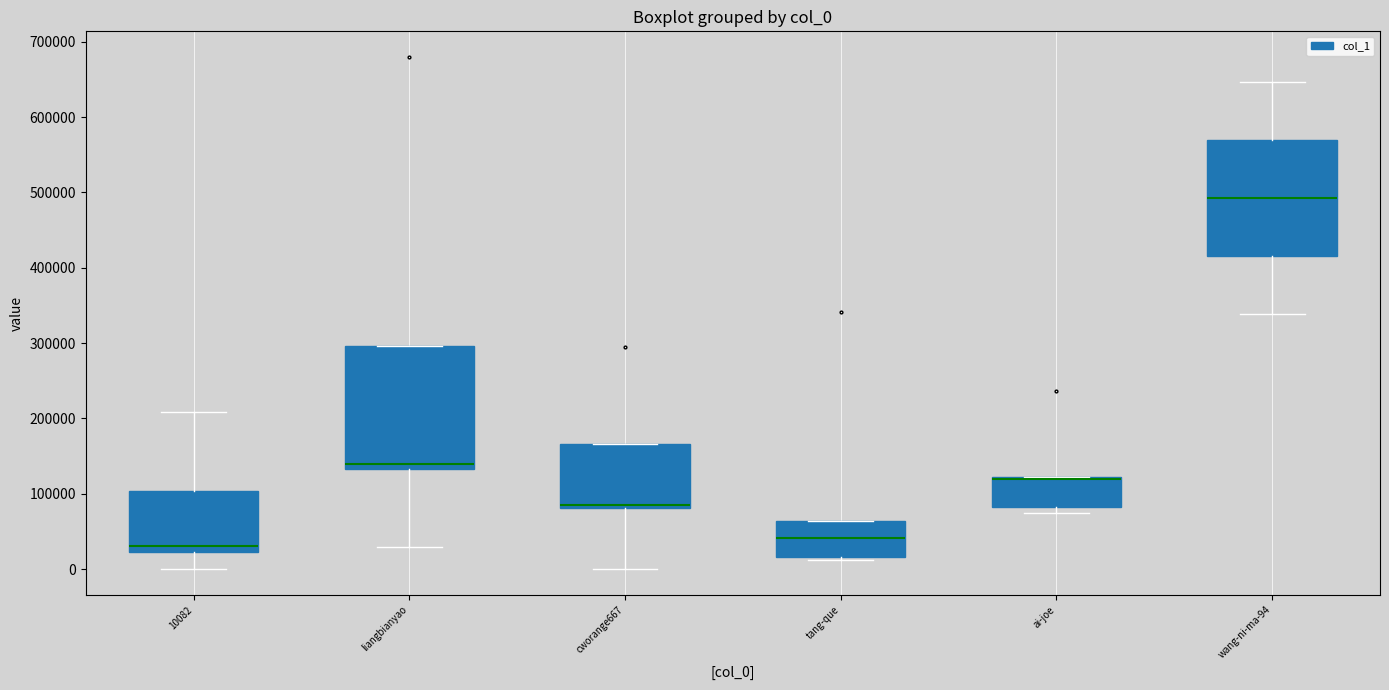

Reading left to right, transcribe this box plot: for each box, give where its median line is, the range the box spans, and where its two whiskers end, as read against the y-axis. The values are not printed on the chart, so give them approximately, as read against the axis.

10082: median 30000, box 20000 to 100000, whiskers 0 to 210000
liangbianyao: median 140000, box 130000 to 300000, whiskers 30000 to 300000
cworange667: median 90000, box 80000 to 170000, whiskers 0 to 170000
tang-que: median 40000, box 20000 to 60000, whiskers 10000 to 60000
ai-joe: median 120000 (drawn on the box's upper edge), box 80000 to 120000, whiskers 70000 to 120000
wang-ni-ma-94: median 490000, box 420000 to 570000, whiskers 340000 to 650000